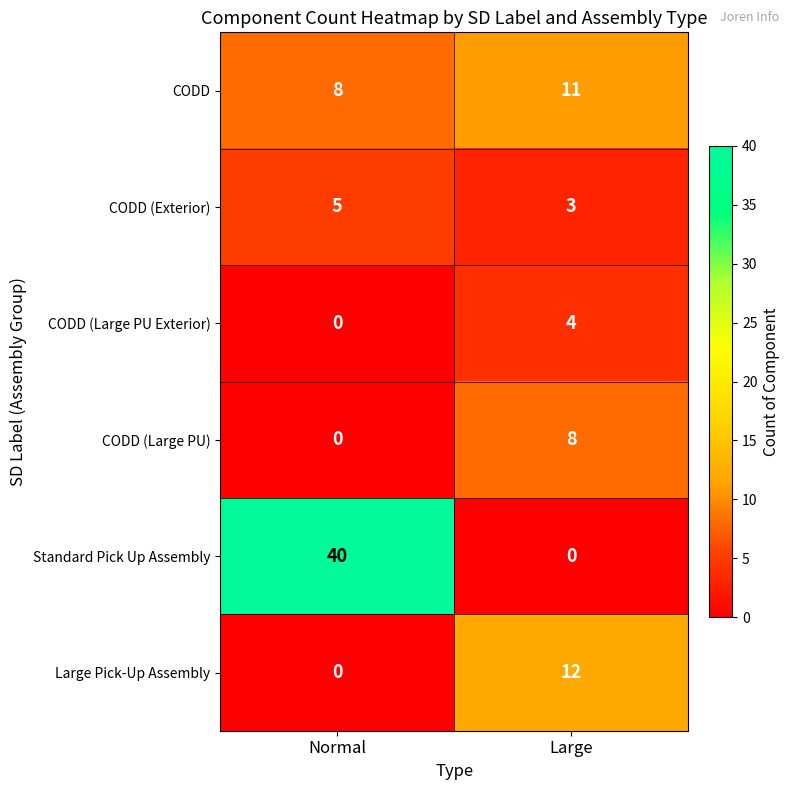

Between Normal and Large, which series saw the biggest shift?

Standard Pick Up Assembly